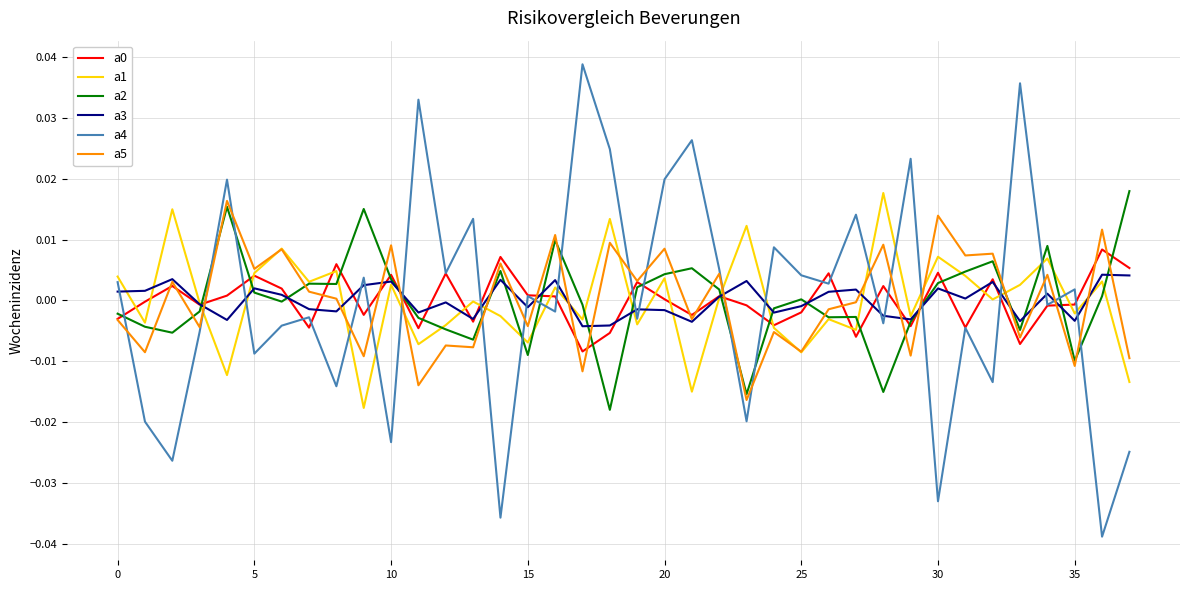

True or false: a3 and a4 intersect in this chart.

True